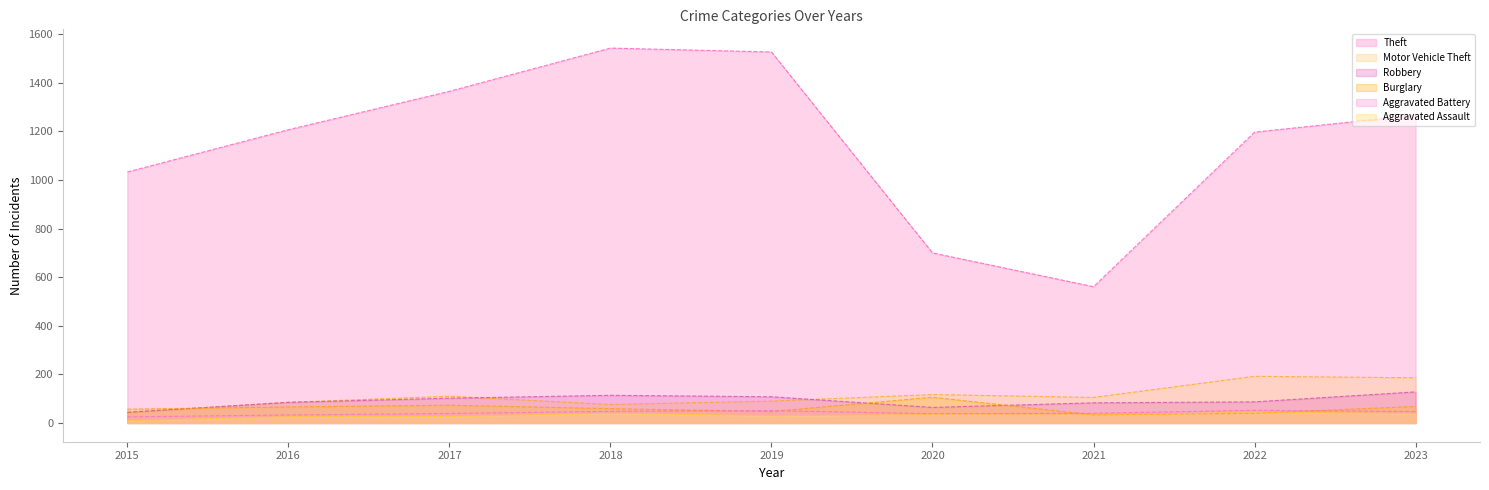

Read the Robbery value at 2016, to the nearest 5.

85